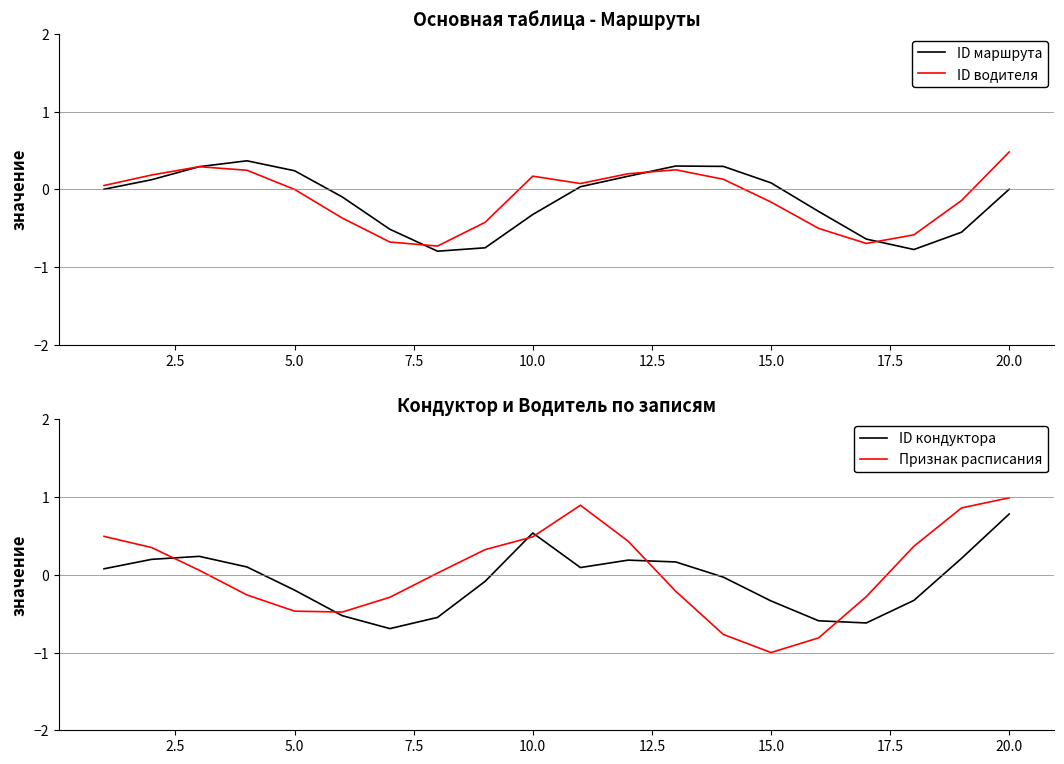

What is the maximum value for ID водителя?

0.5